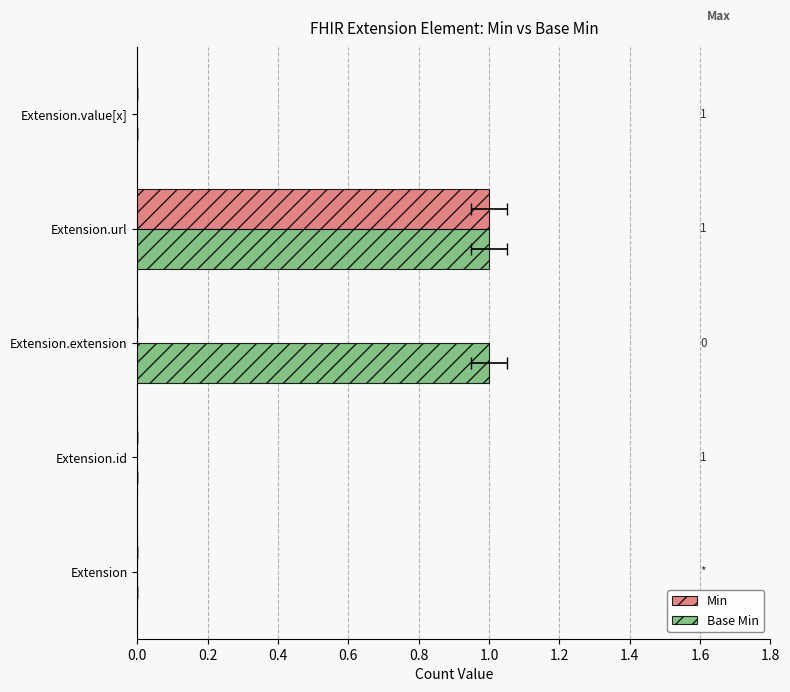

Reading left to right, list all the values displayed in this chart.

Min: 0	0	0	1	0
Base Min: 0	0	1	1	0